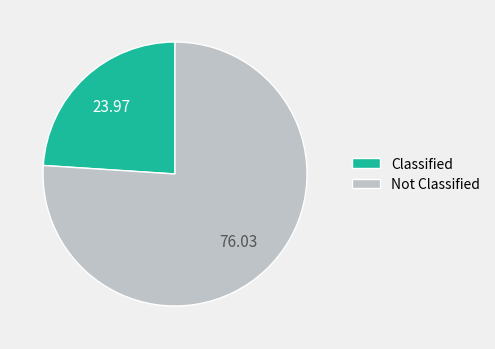

Which slice is the smallest?

Classified